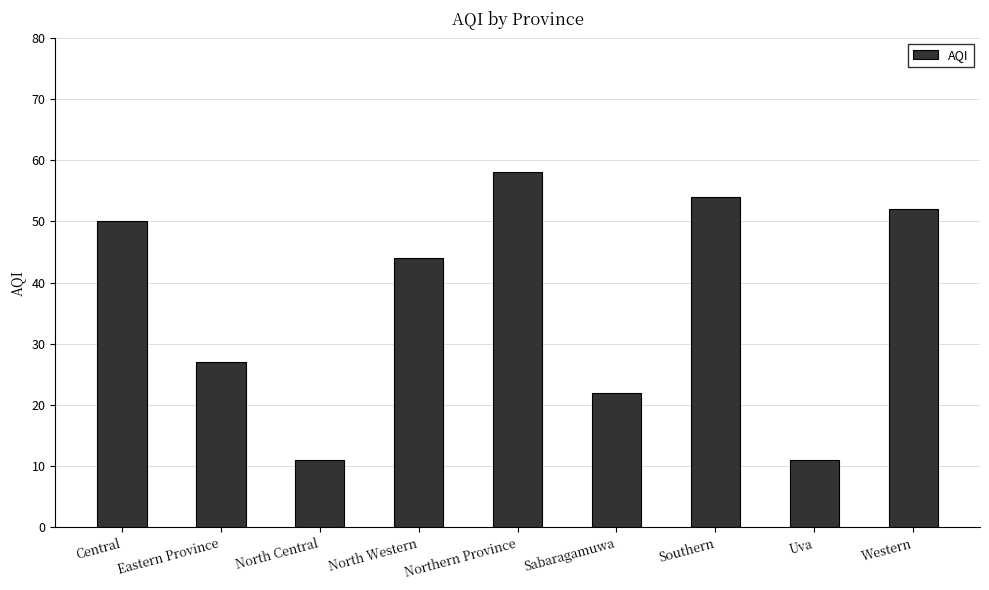

Reading left to right, extract all data points from this chart.

Central=50	Eastern Province=27	North Central=11	North Western=44	Northern Province=58	Sabaragamuwa=22	Southern=54	Uva=11	Western=52